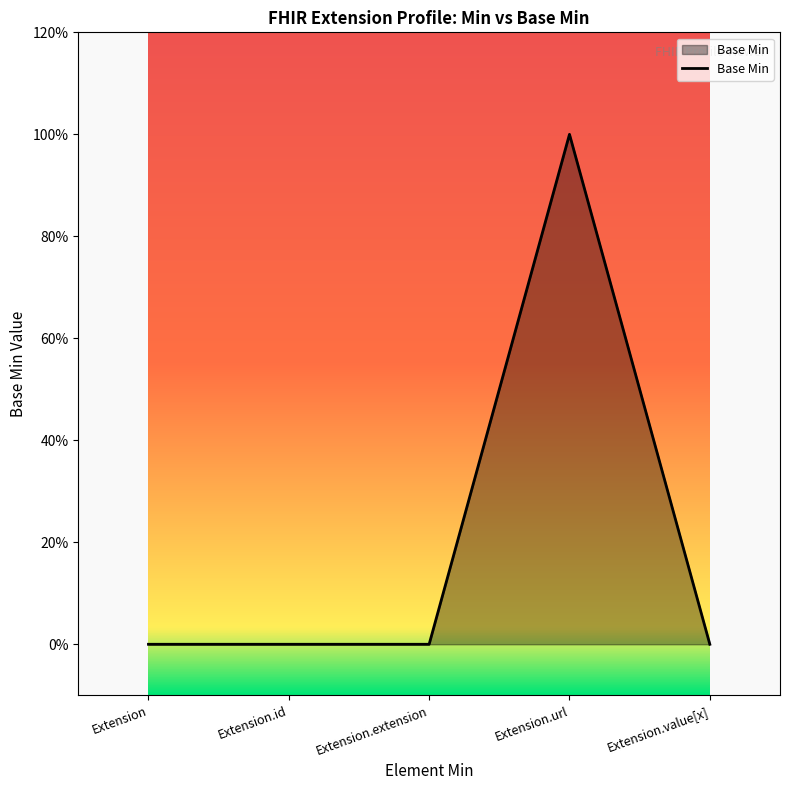

Reading right to left, what are all the values shown in this chart?

Extension.value[x]=0	Extension.url=1	Extension.extension=0	Extension.id=0	Extension=0